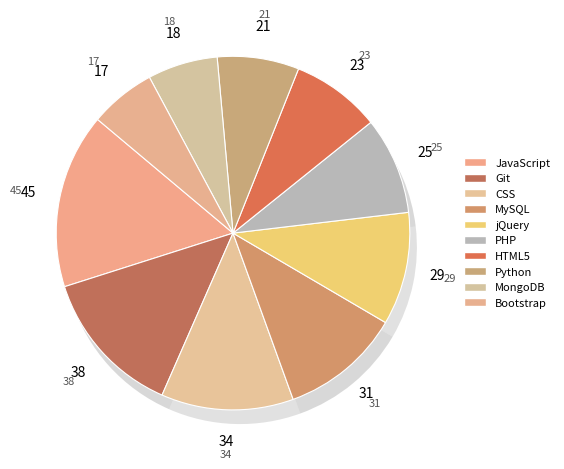

To the nearest percent, what percentage of the pie is Git?

14%